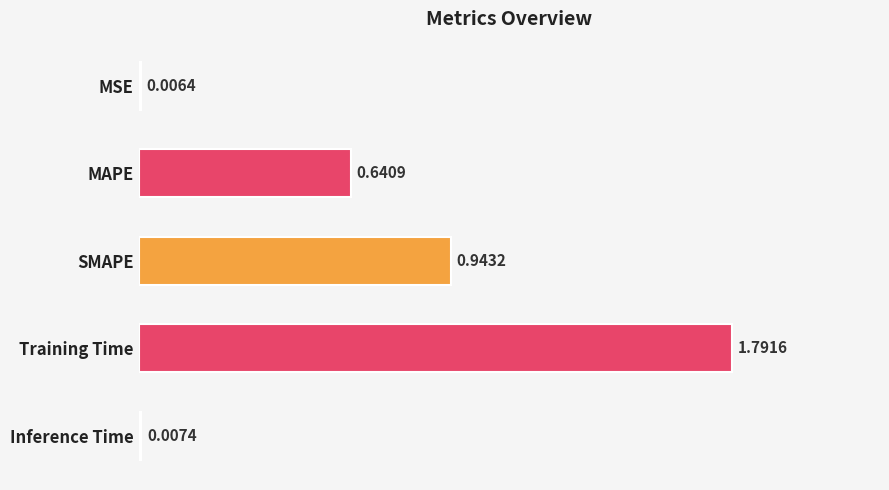

What is the sum of all values?

3.4